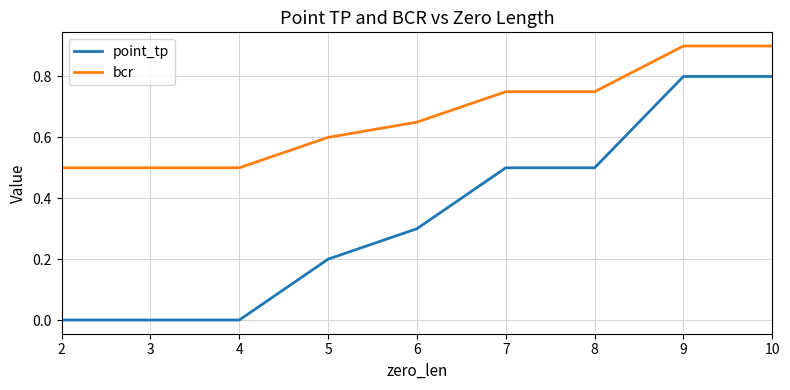

Which series has the largest total across all categories?

bcr